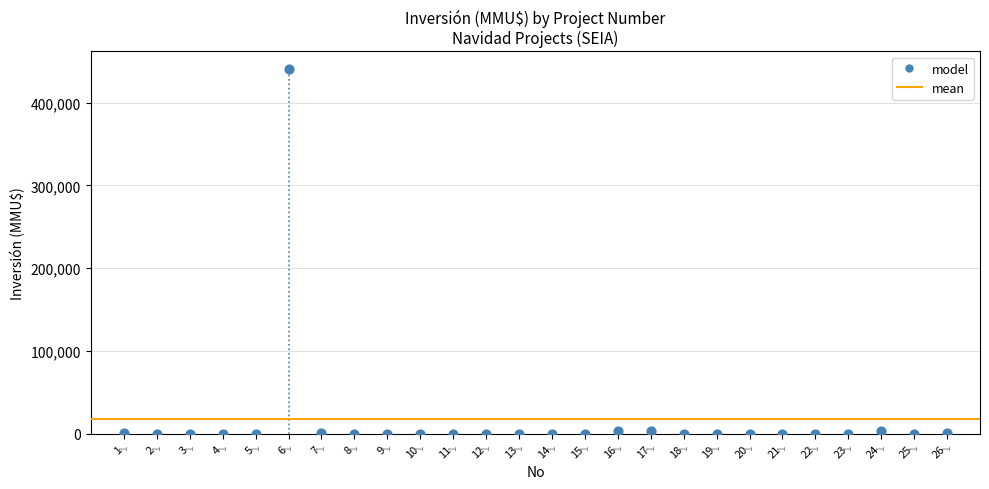

What is the range of X values (max minus min)?

25